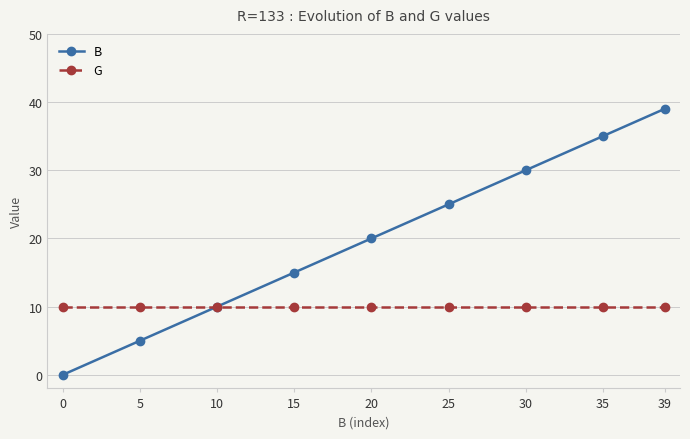

True or false: B has more than 1 interior local peaks.

False